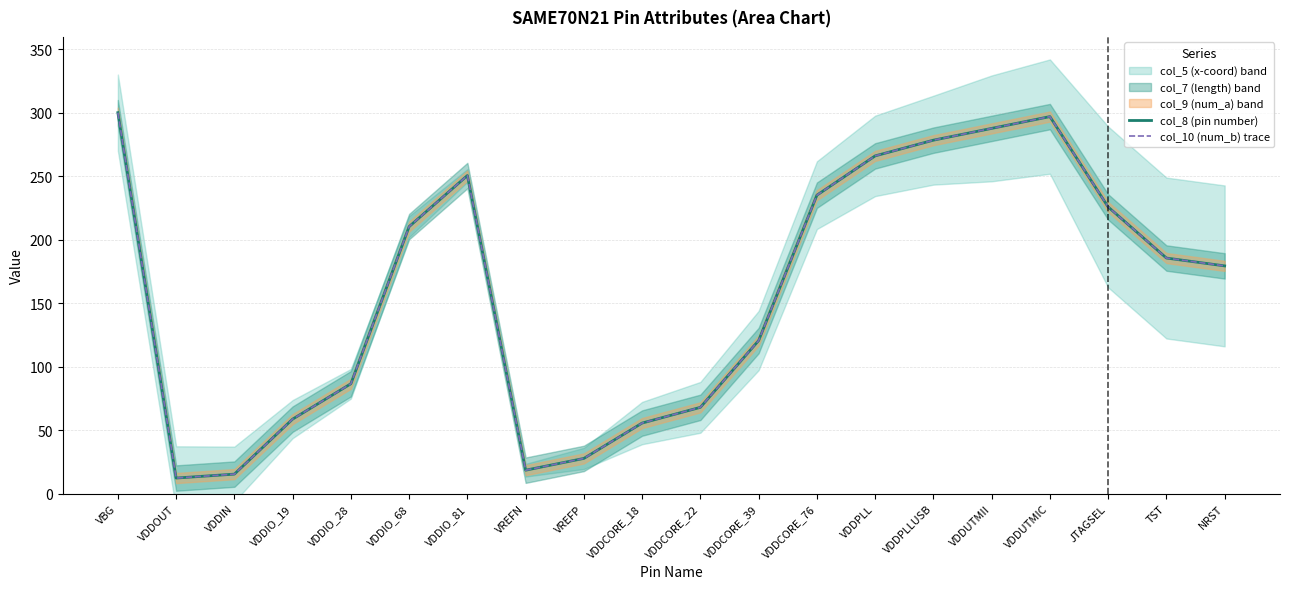

The value of col_8 (pin number) at VDDUTMIC is 296.9. True or false?

True